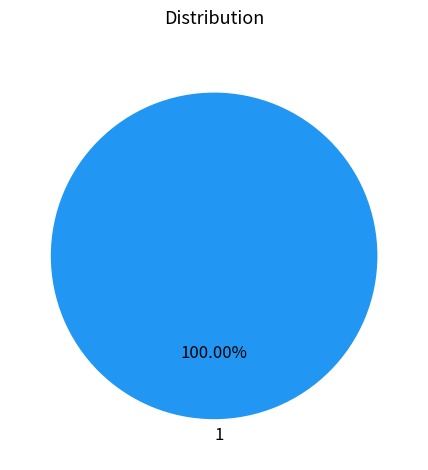

Is 1 the majority of the pie?

Yes